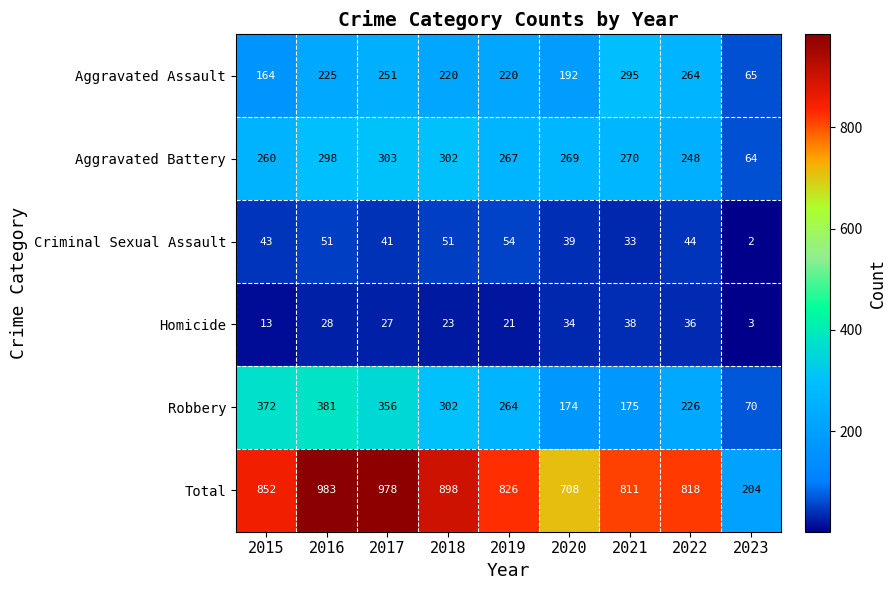

Is it true that Robbery equals 200 at 2016?

False